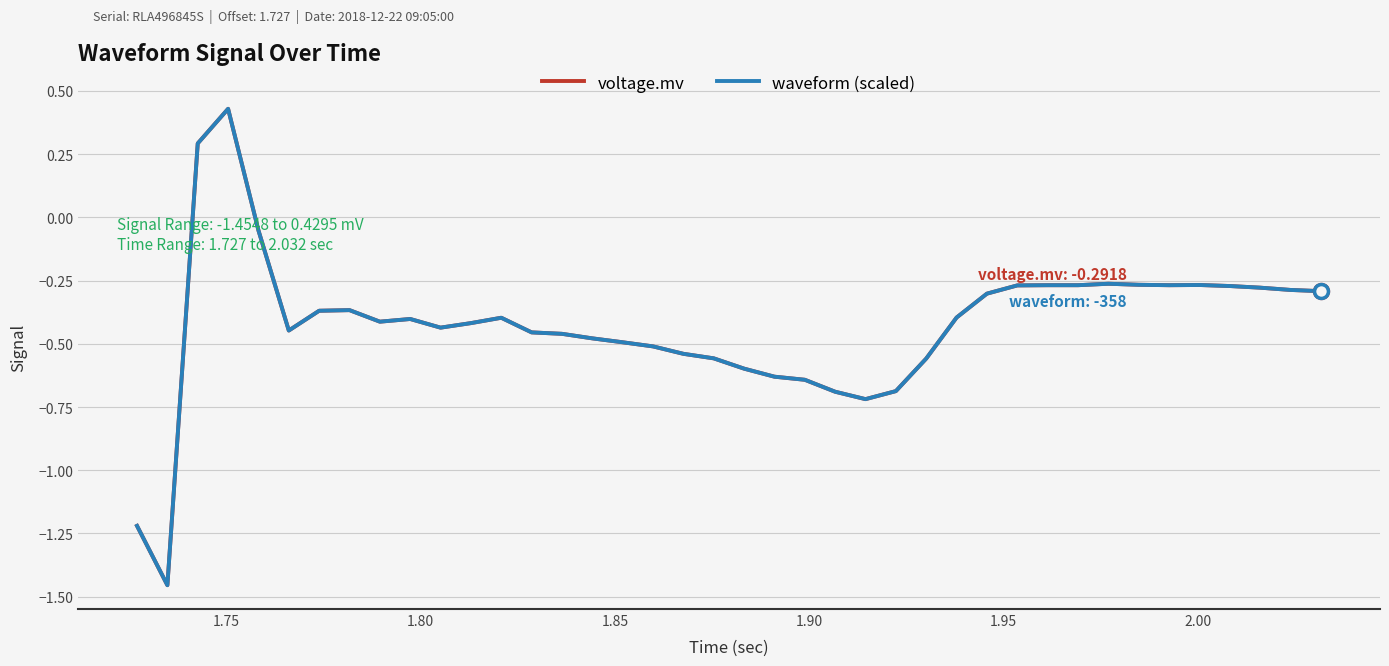

What is the difference between the maximum and second lowest values in the voltage.mv series?

1.6